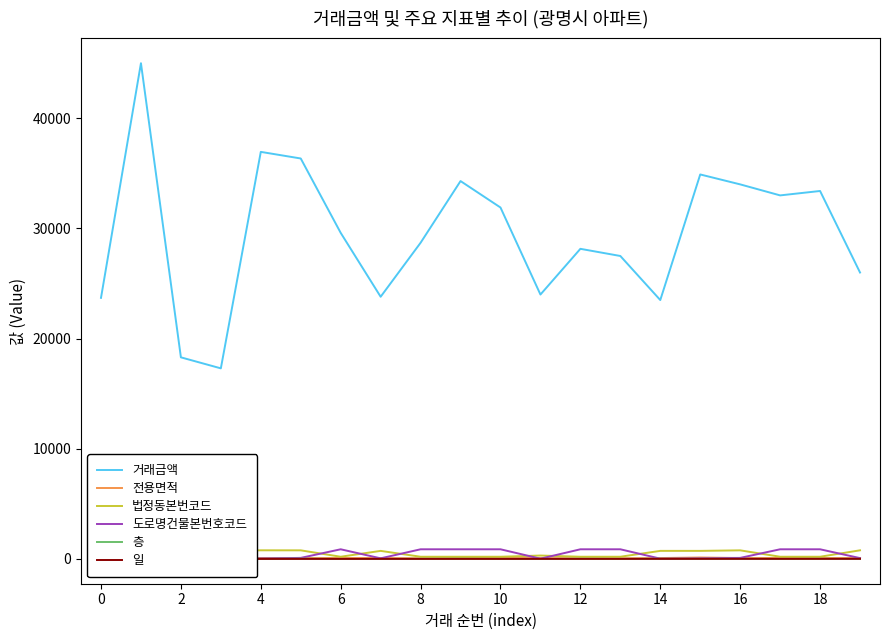

Reading left to right, list all the values displayed in this chart.

거래금액: 23700.0	45000.0	18300.0	17300.0	36950.0	36350.0	29600.0	23800.0	28700.0	34300.0	31900.0	24000.0	28150.0	27500.0	23500.0	34900.0	34000.0	33000.0	33400.0	26000.0
전용면적: 53.1	123.9	59.6	56.5	84.9	84.8	85.0	84.8	59.9	85.0	85.0	75.7	59.9	59.9	82.5	131.5	84.8	85.0	85.0	84.9
법정동본번코드: 200.0	785.0	757.0	732.0	784.0	781.0	200.0	732.0	200.0	200.0	200.0	309.0	200.0	200.0	733.0	732.0	781.0	200.0	200.0	783.0
도로명건물본번호코드: 877.0	58.0	13.0	56.0	45.0	96.0	877.0	56.0	877.0	877.0	877.0	24.0	877.0	877.0	27.0	56.0	96.0	877.0	877.0	76.0
층: 1.0	10.0	5.0	3.0	10.0	24.0	1.0	2.0	11.0	17.0	3.0	2.0	14.0	3.0	18.0	13.0	13.0	3.0	14.0	6.0
일: 1.0	1.0	2.0	3.0	3.0	3.0	4.0	5.0	5.0	5.0	5.0	6.0	6.0	7.0	8.0	9.0	9.0	9.0	9.0	10.0